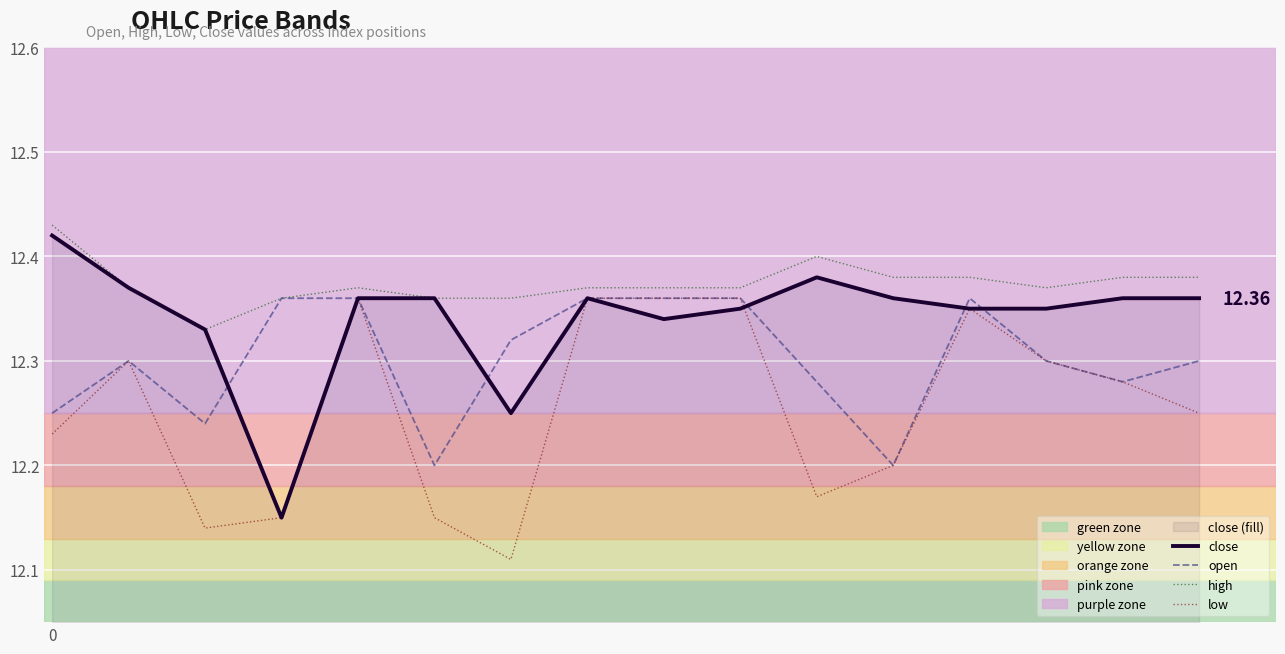

Which series has the largest total across all categories?

high